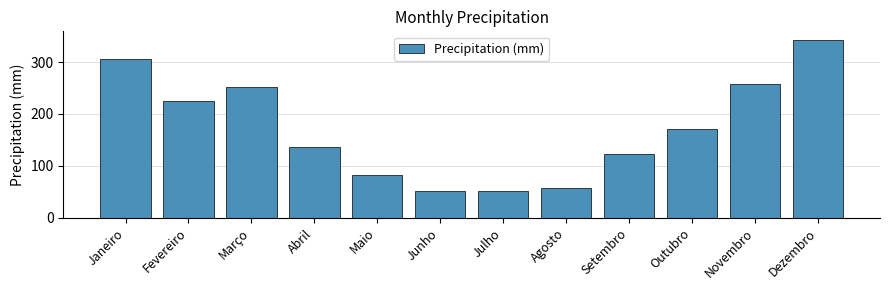

What is the difference between the second highest and second lowest values?

253